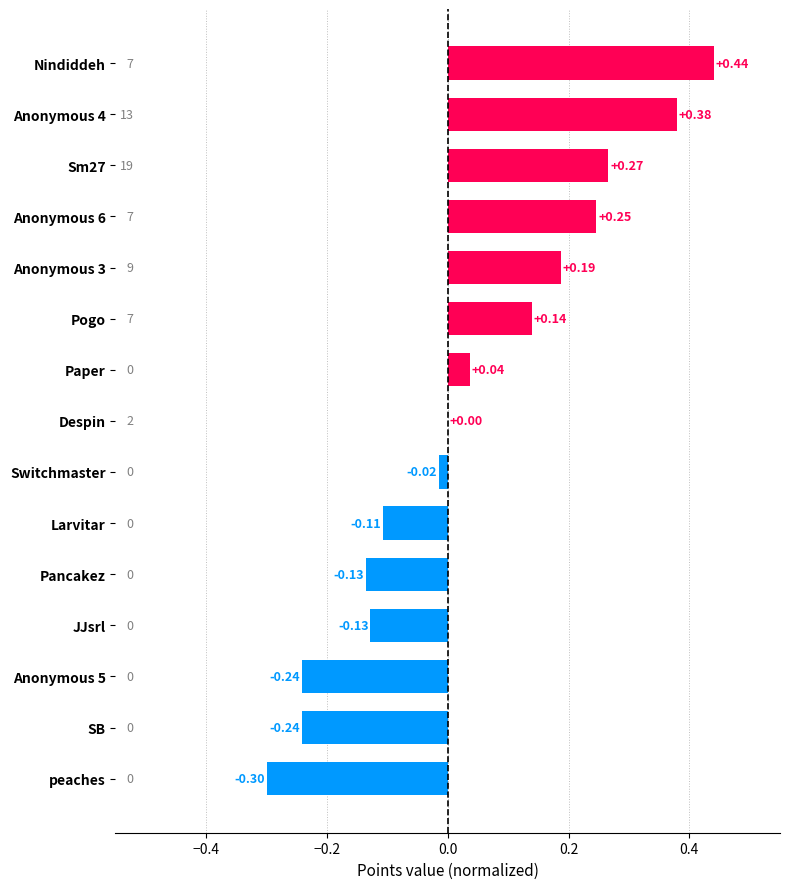

At which label is the value closest to 0?

Despin